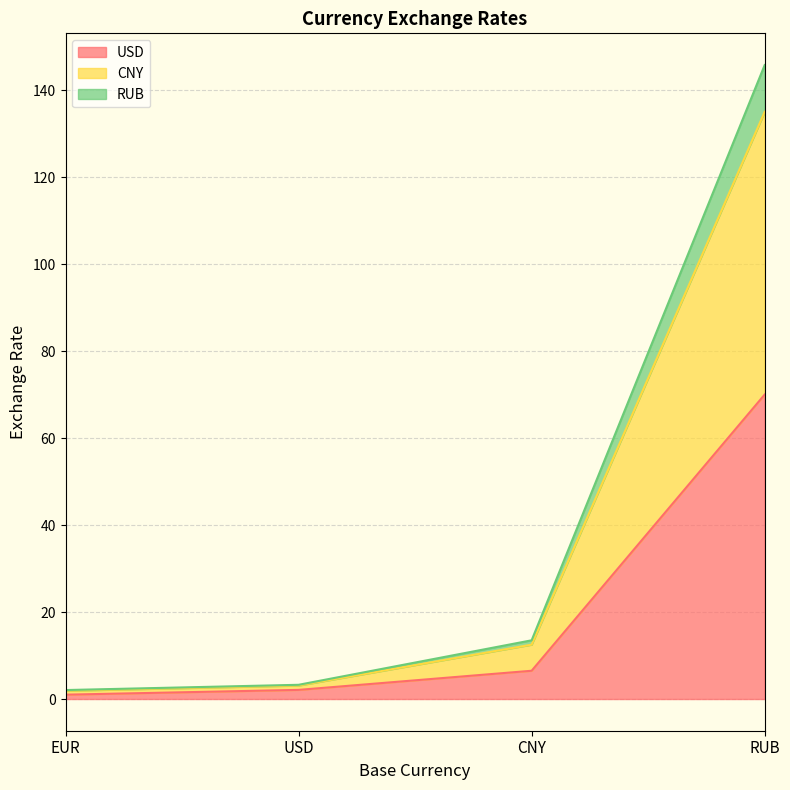

What are all the series names shown in the legend?

USD, CNY, RUB